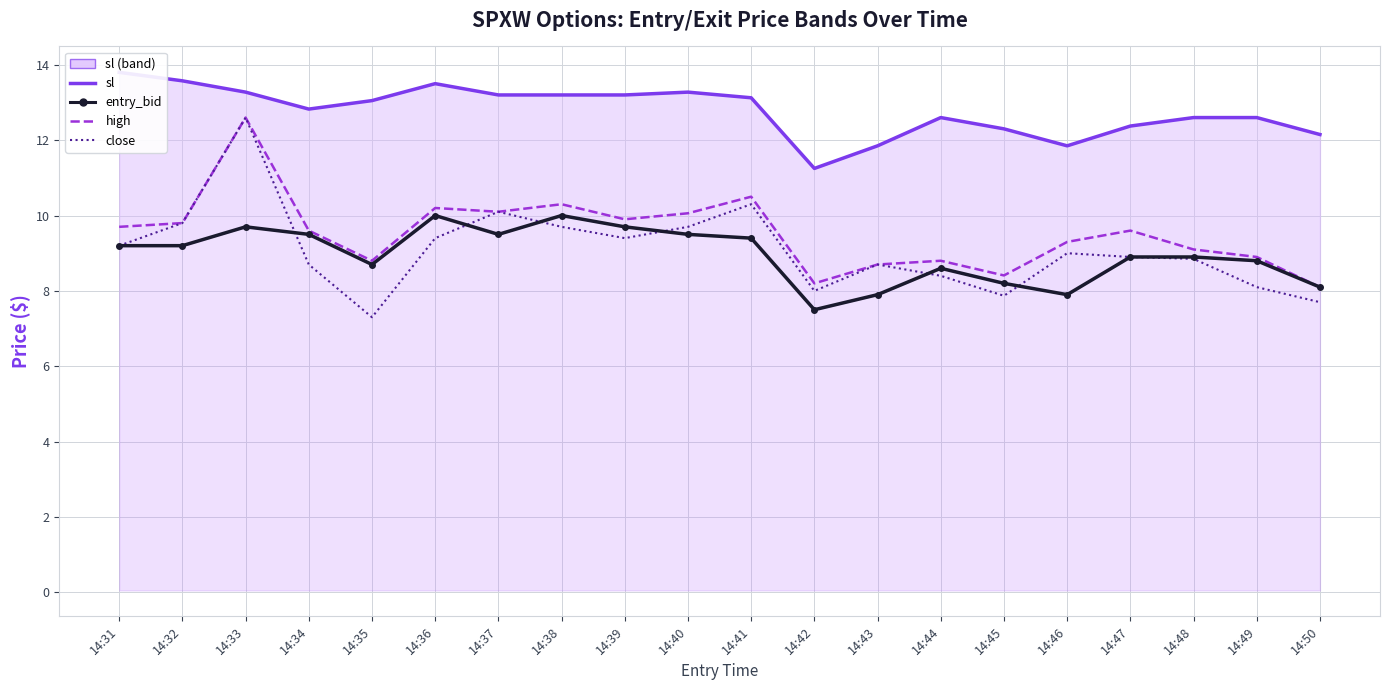

What is the total value across all series at 14:32?

42.4